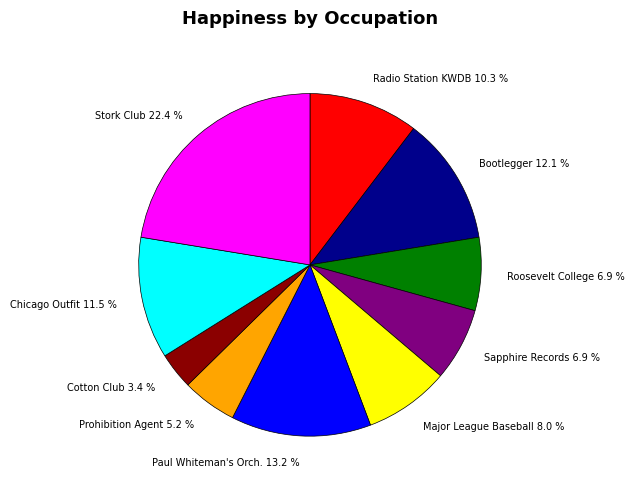

How many segments does this pie chart have?

10